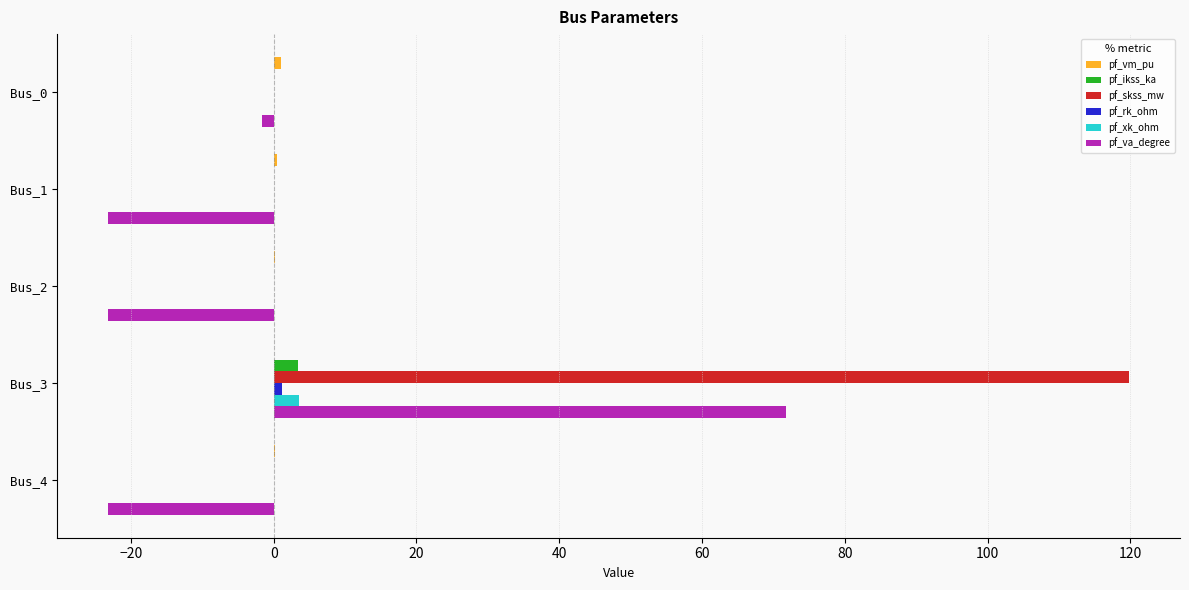

Which category has the highest value in the pf_va_degree series?

Bus_3